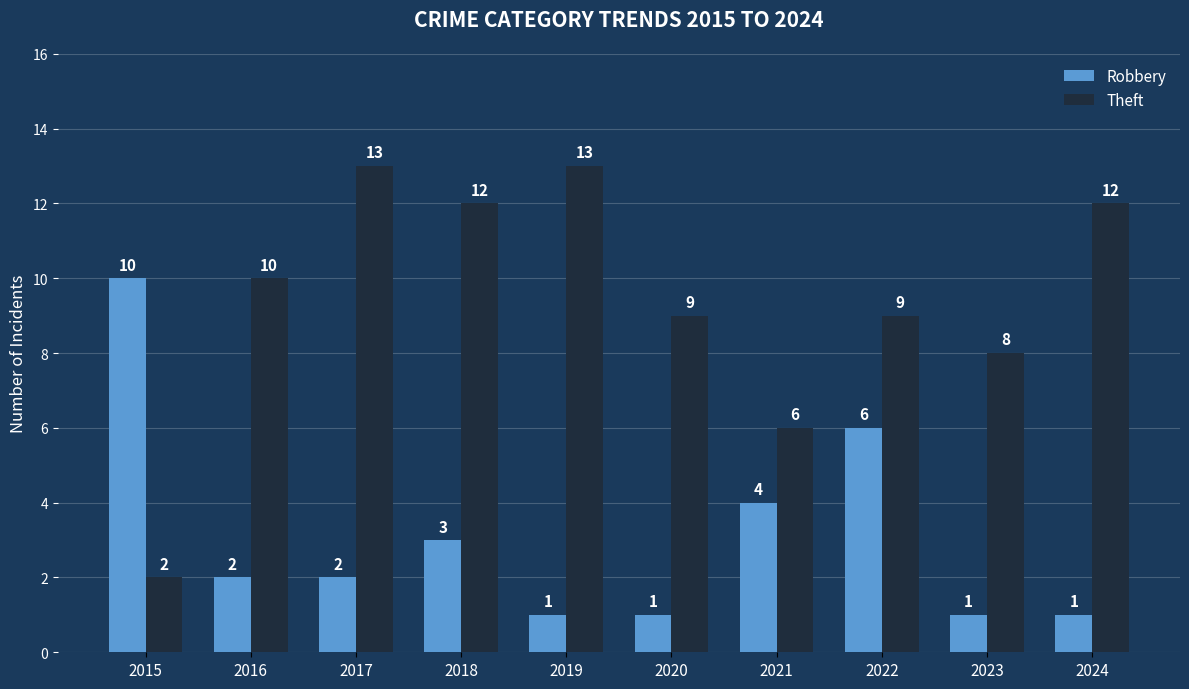

How many data points does each series have?

10